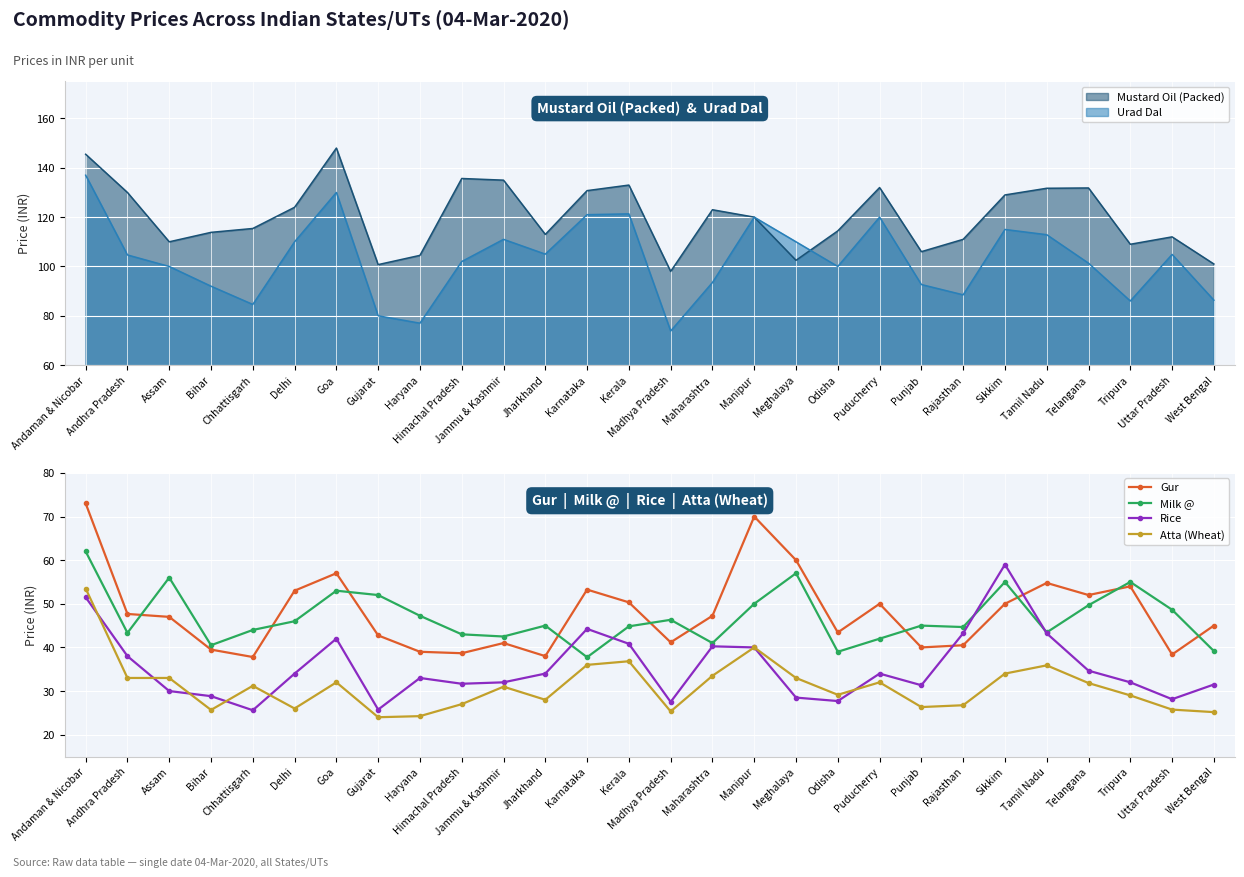

Rank the categories by Milk @ value from lowest to highest.

Karnataka, Odisha, West Bengal, Bihar, Maharashtra, Puducherry, Jammu & Kashmir, Himachal Pradesh, Andhra Pradesh, Tamil Nadu, Chhattisgarh, Rajasthan, Kerala, Jharkhand, Punjab, Delhi, Madhya Pradesh, Haryana, Uttar Pradesh, Telangana, Manipur, Gujarat, Goa, Sikkim, Tripura, Assam, Meghalaya, Andaman & Nicobar